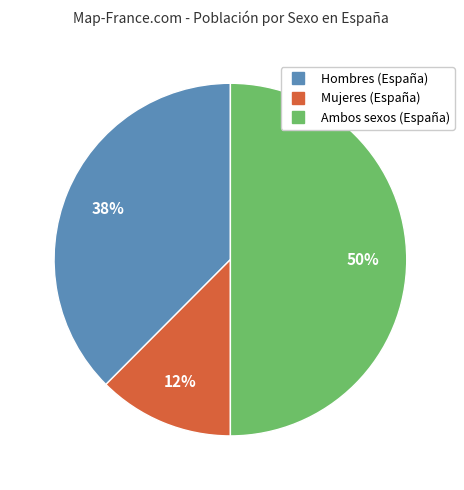

What is the ratio of the value at Hombres to the value at Ambos sexos?

0.8